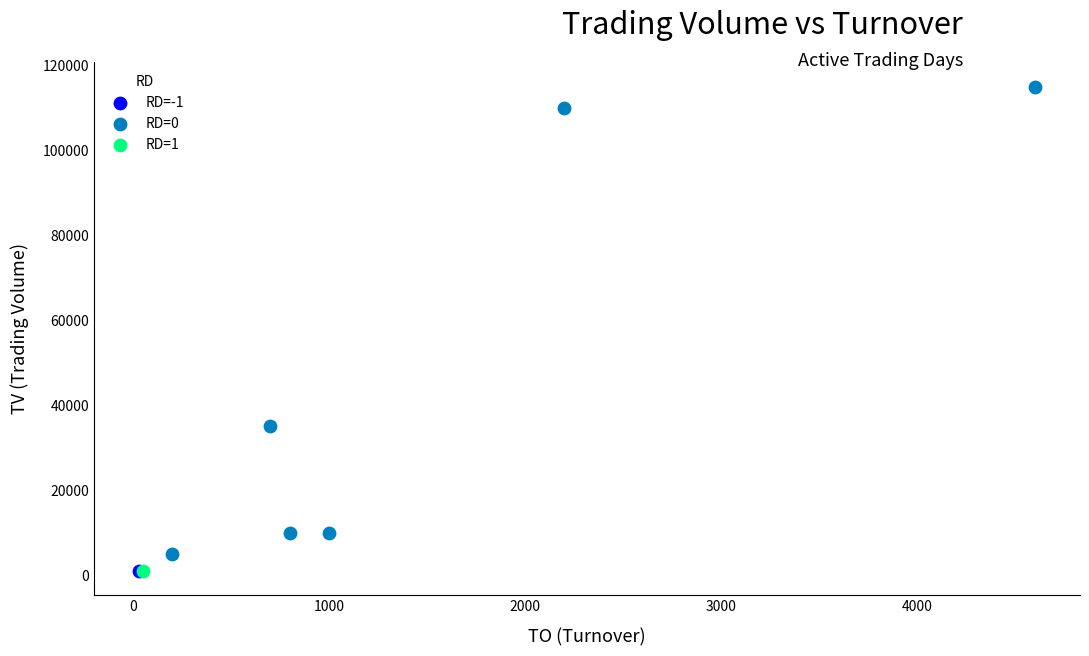

What are all the series names shown in the legend?

RD=-1, RD=0, RD=1